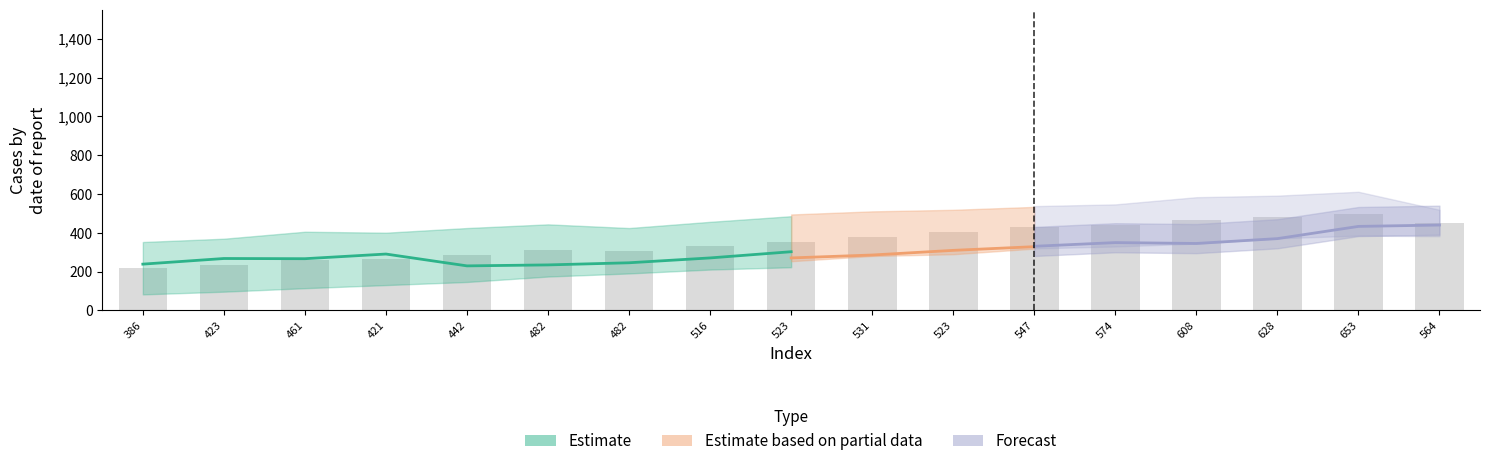

At which category is the sum across all series the highest?

653